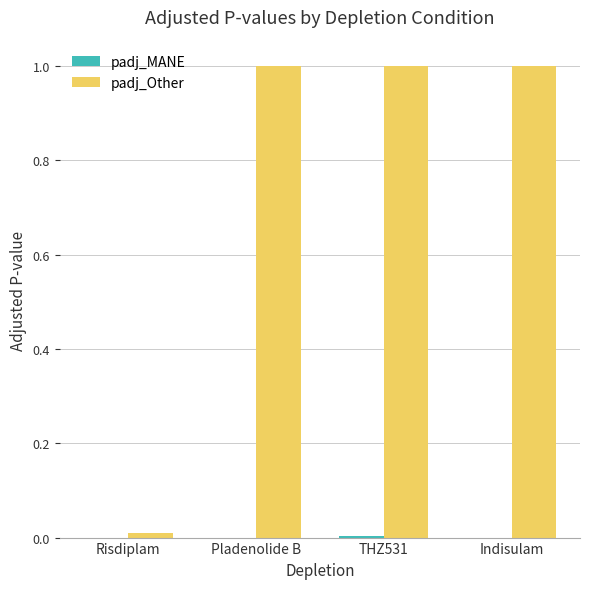

Between Risdiplam and Pladenolide B, which series saw the biggest shift?

padj_Other